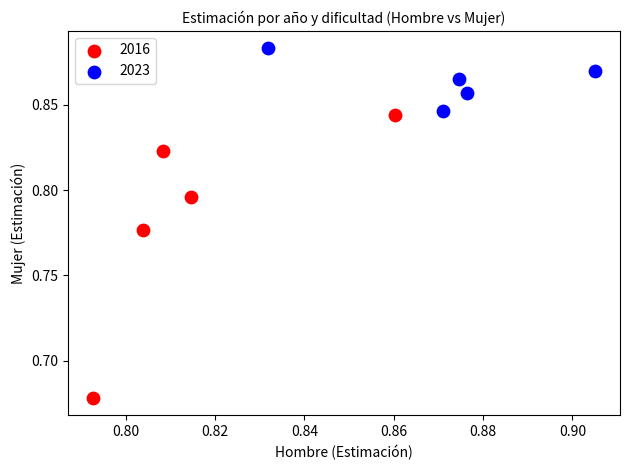

Which series contains the highest Y value?

2023